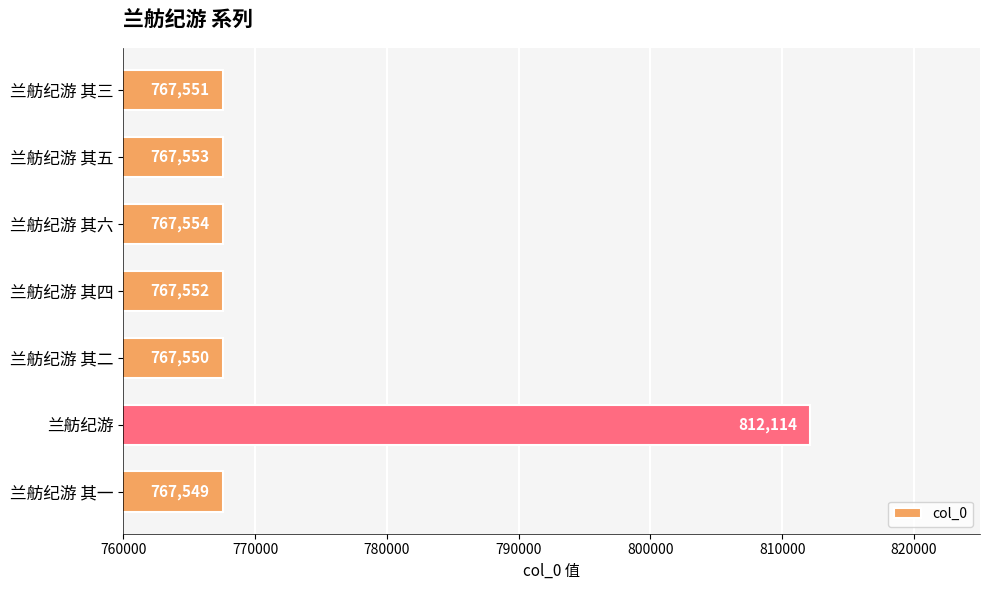

What is the sum of all values?

5417423